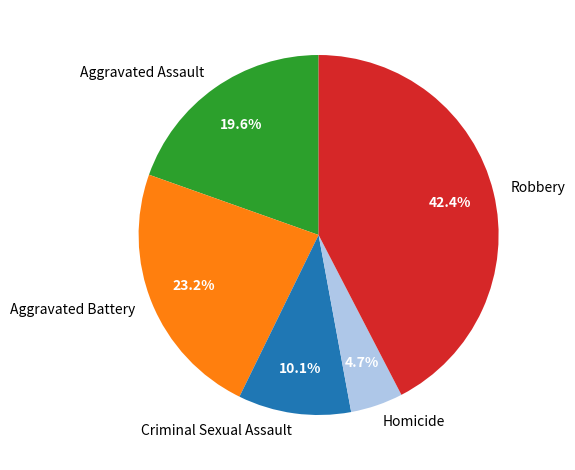

To the nearest percent, what is the combined percentage of Robbery and Homicide?

47%